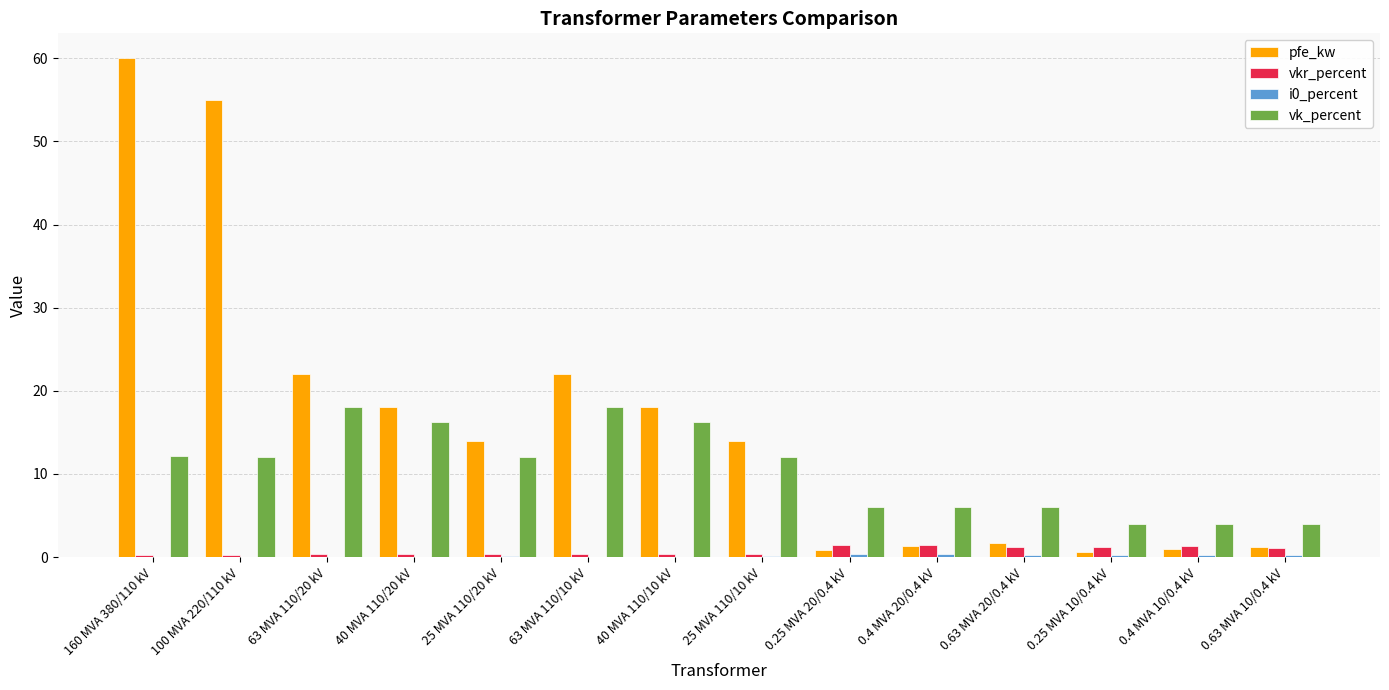

Is it true that vkr_percent equals 0.2 at 160 MVA 380/110 kV?

True